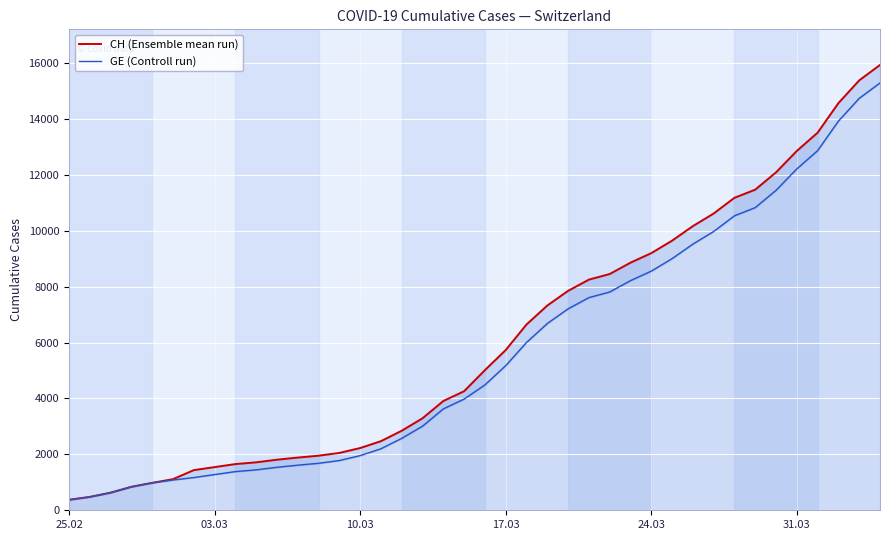

At how many categories does at least one series exceed 3369?

22